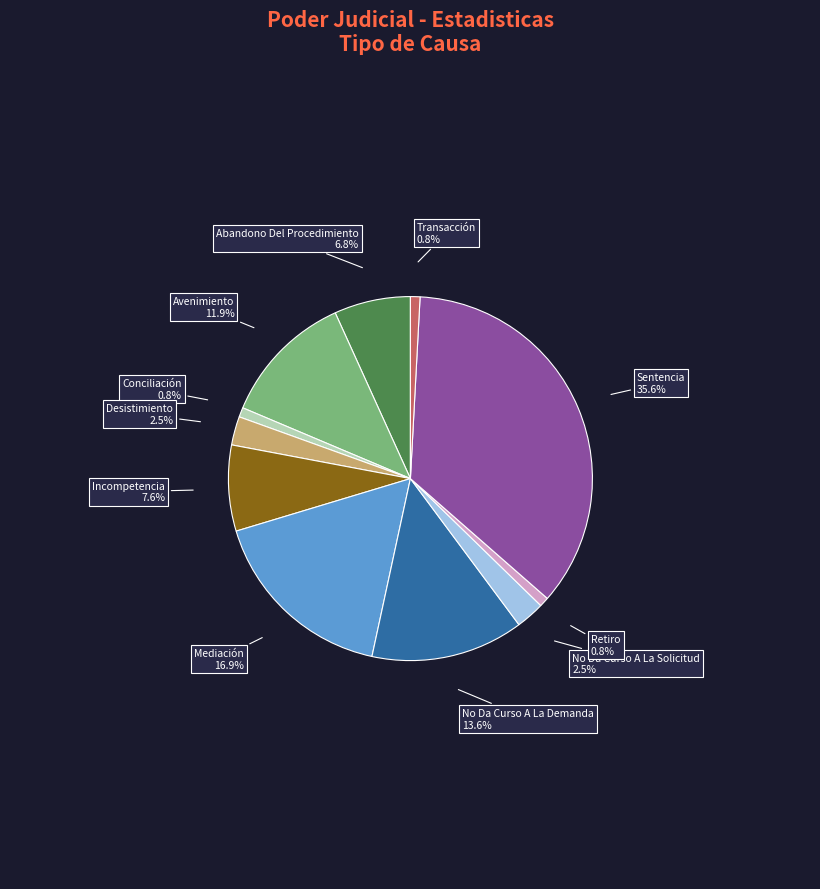

Is there any slice that represents more than half of the pie?

No